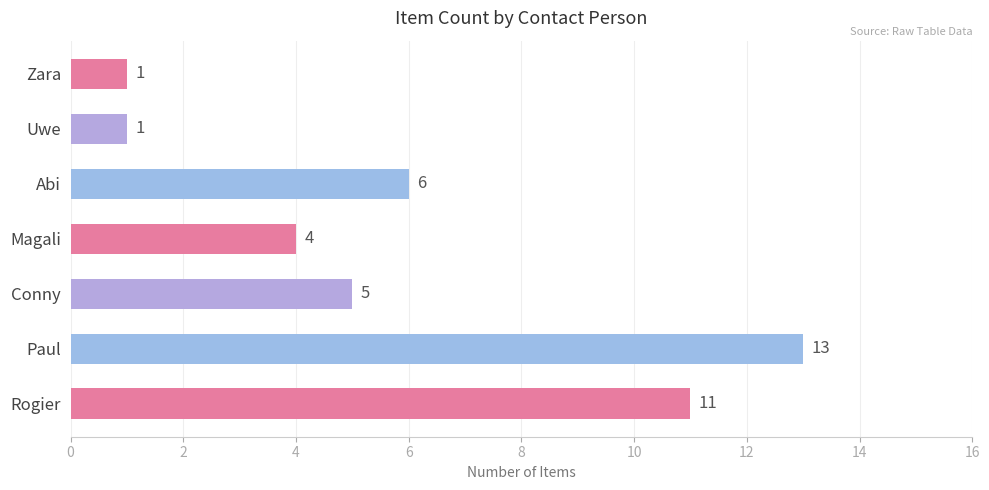

How many data points are less than 5?

3